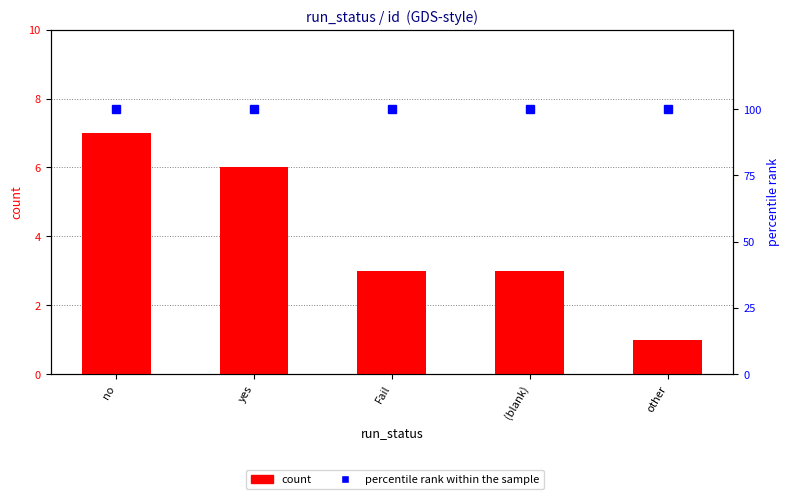

Which series has the largest total across all categories?

percentile rank within the sample